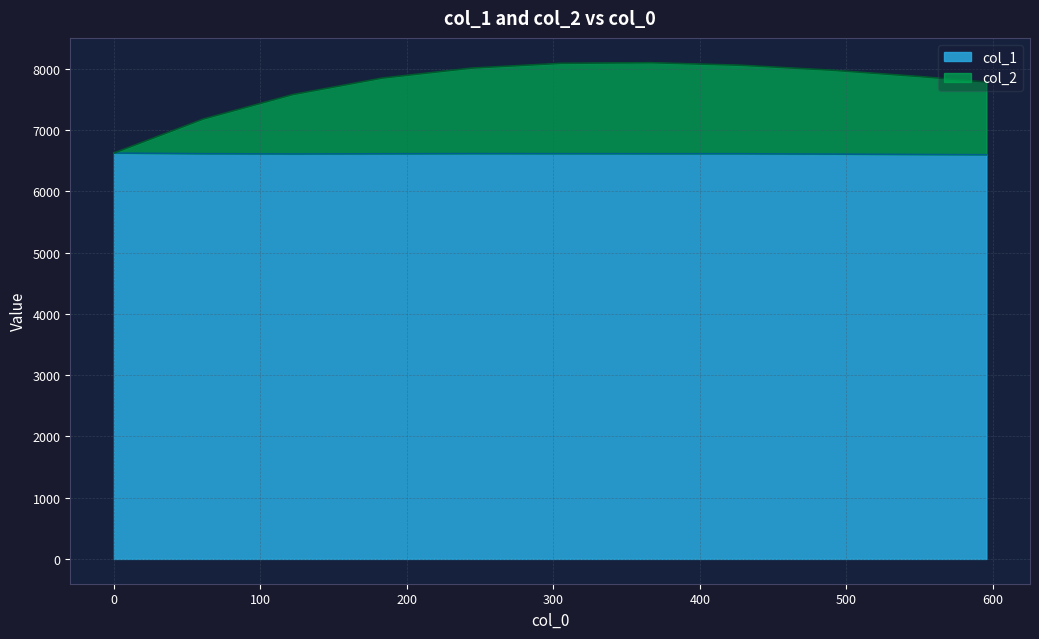

What are all the series names shown in the legend?

col_1, col_2